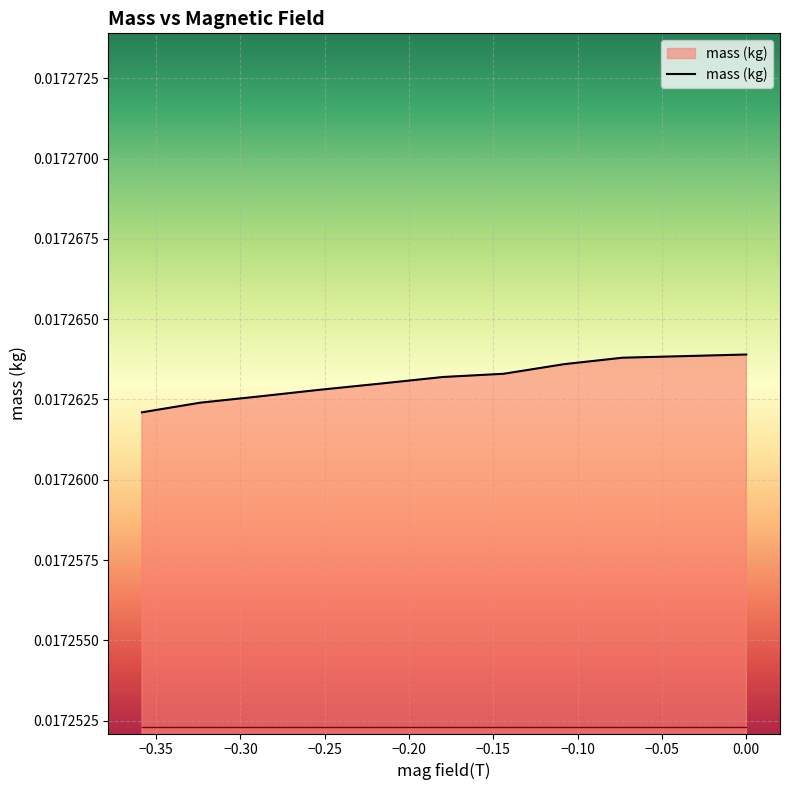

True or false: there are more than 2 points higher than both neighbors.

False